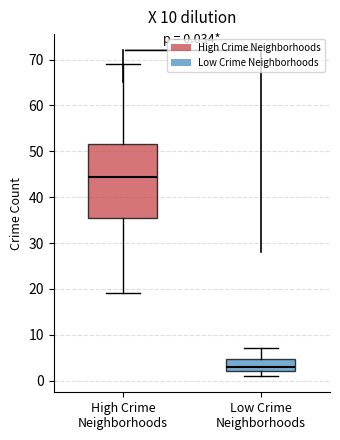

Which box has the lowest median line?

Low Crime Neighborhoods